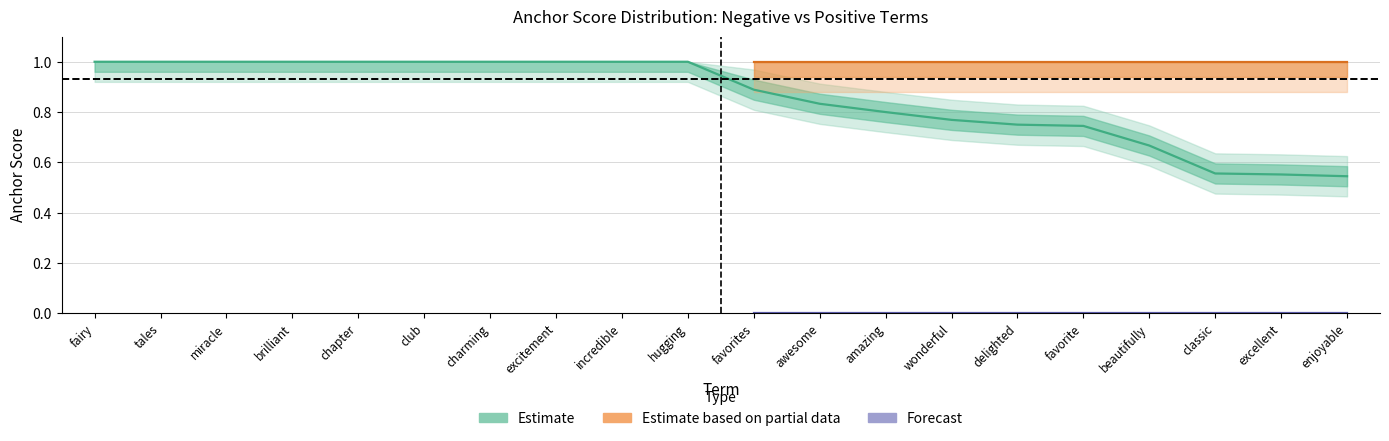

Read the pct_pos_neg value at classic.

1.0